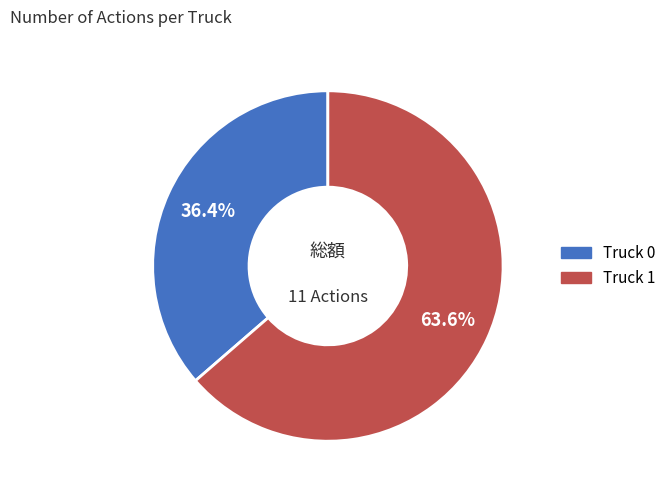

How many segments does this pie chart have?

2